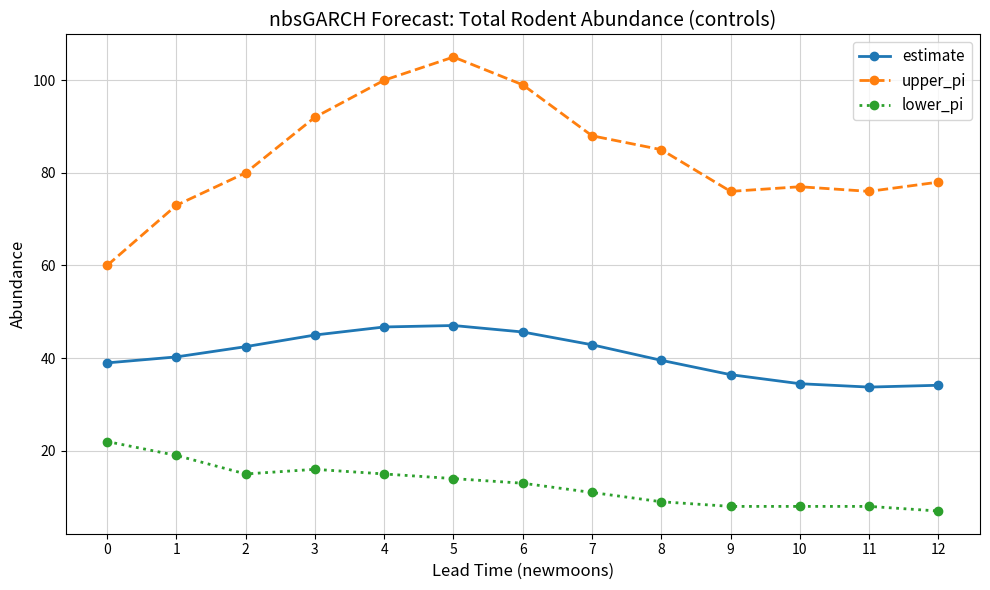

True or false: estimate and upper_pi cross at least once.

False